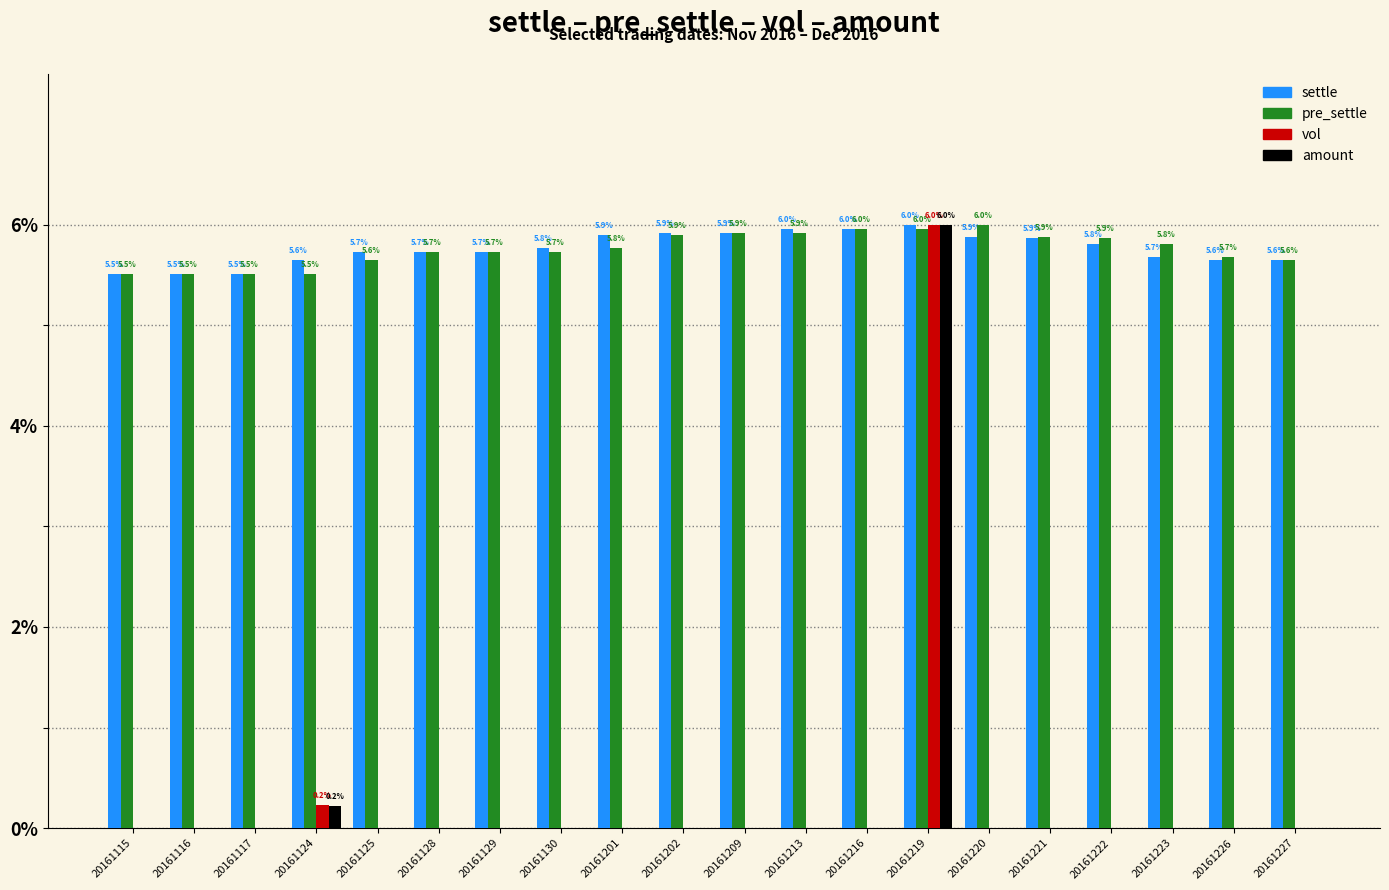

Read the settle value at 20161130.

5.8